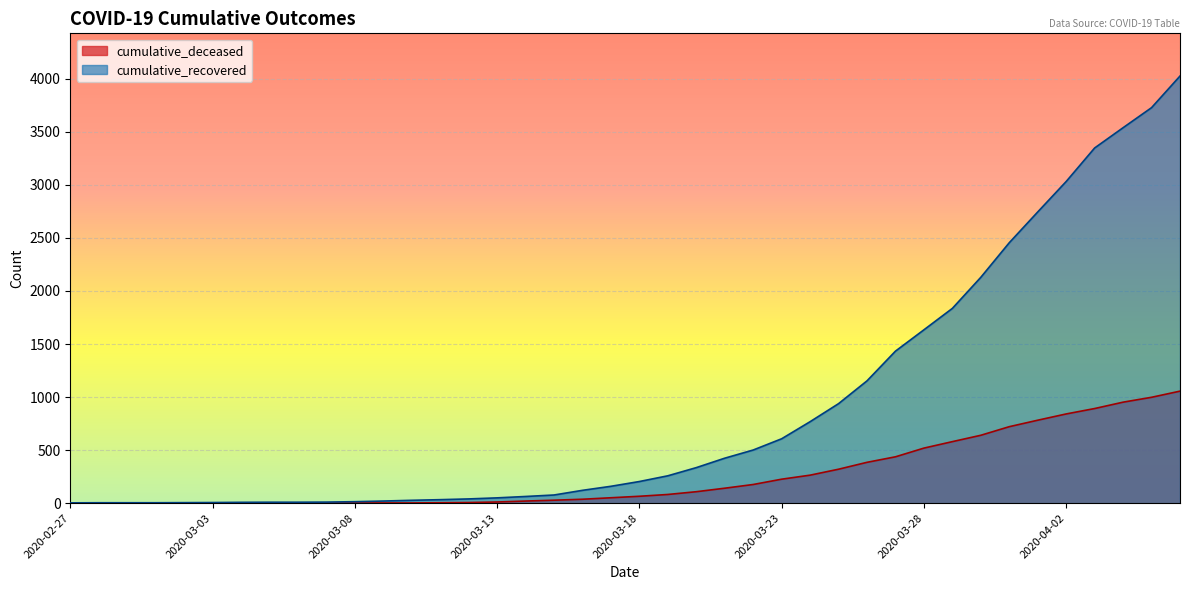

Which series has the largest range (max minus min)?

cumulative_recovered